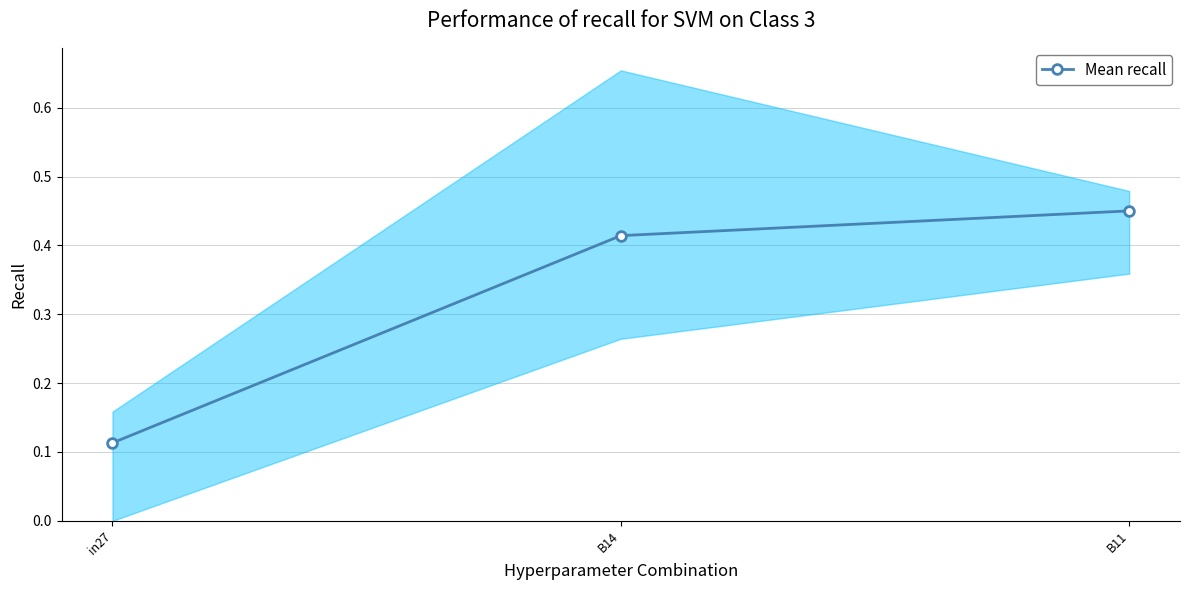

What is the sum of all values?

1.0